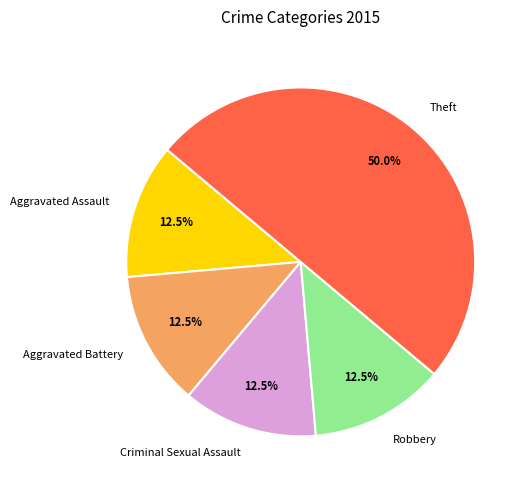

The Aggravated Assault slice represents 1% of the pie. True or false?

False